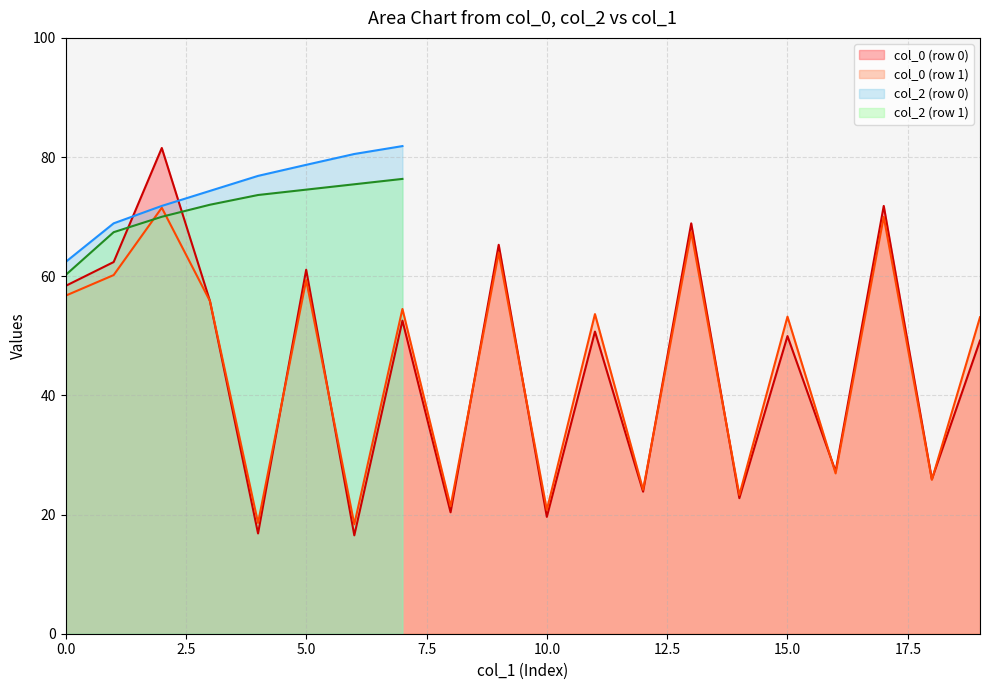

The value of col_0 (row 0) at 15.0 is 50.0. True or false?

True